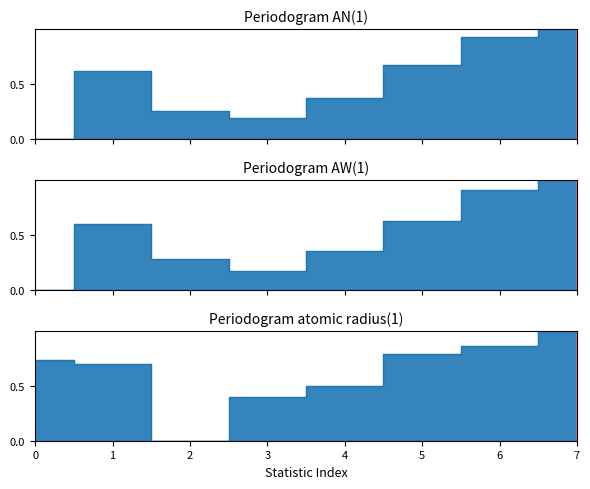

What is the highest value of the atomic radius (1) series?

1.0